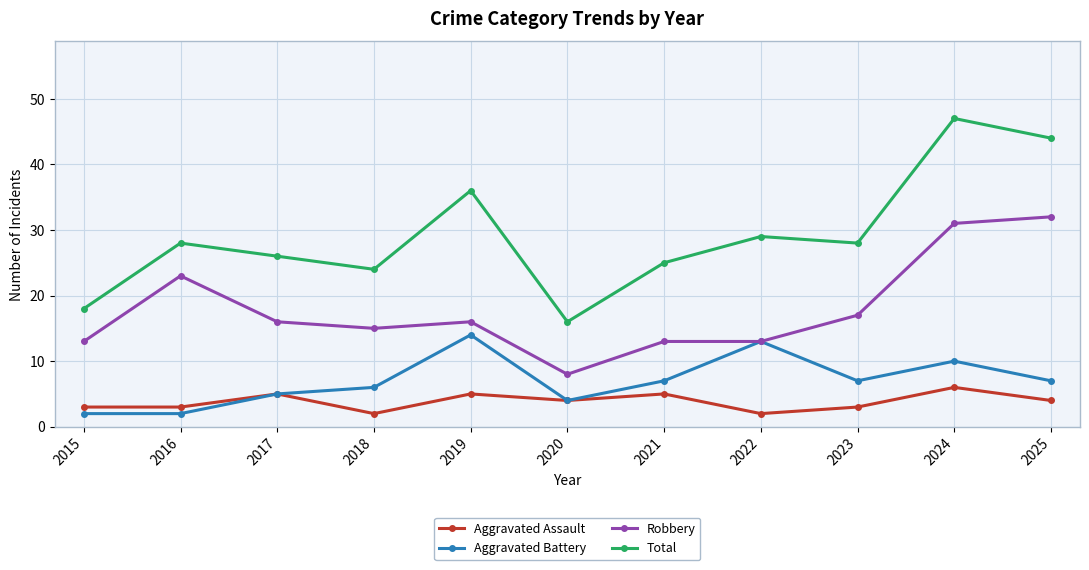

What is the approximate value of Total at 2018?

24